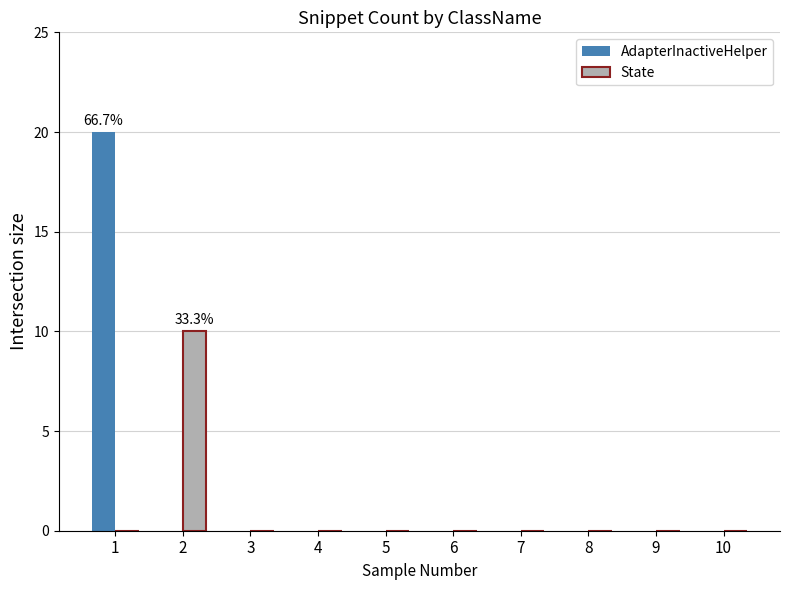

The value of State at 5 is -4. True or false?

False